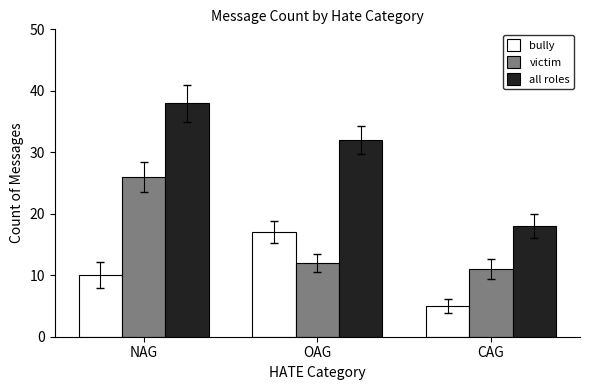

Between OAG and CAG, which series saw the biggest shift?

all roles